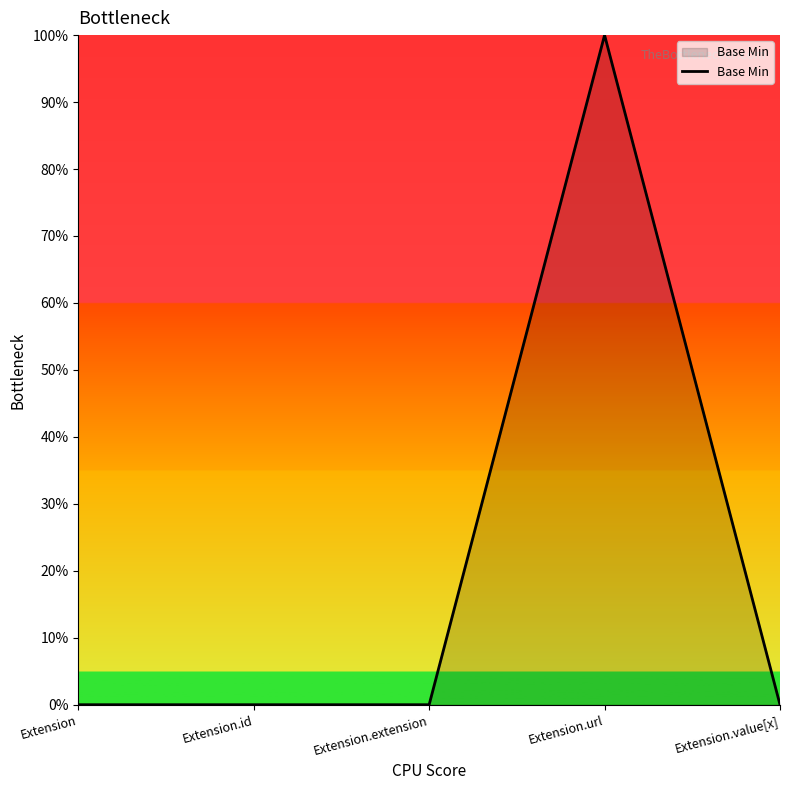

Is this an area chart (filled region under the line)?

Yes